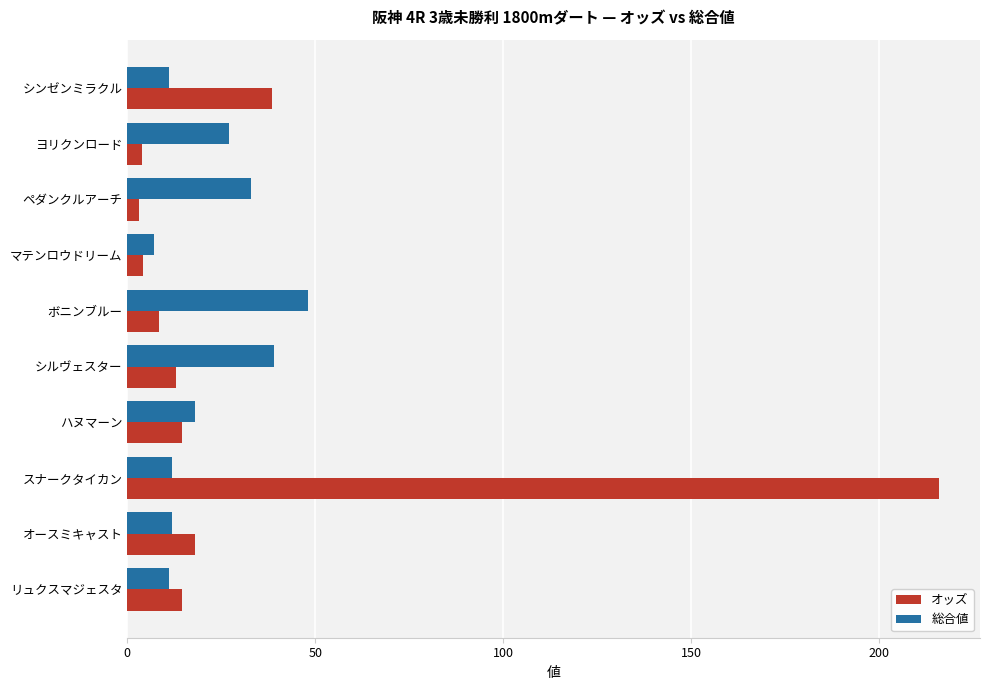

At which category is the sum across all series the highest?

スナークタイカン